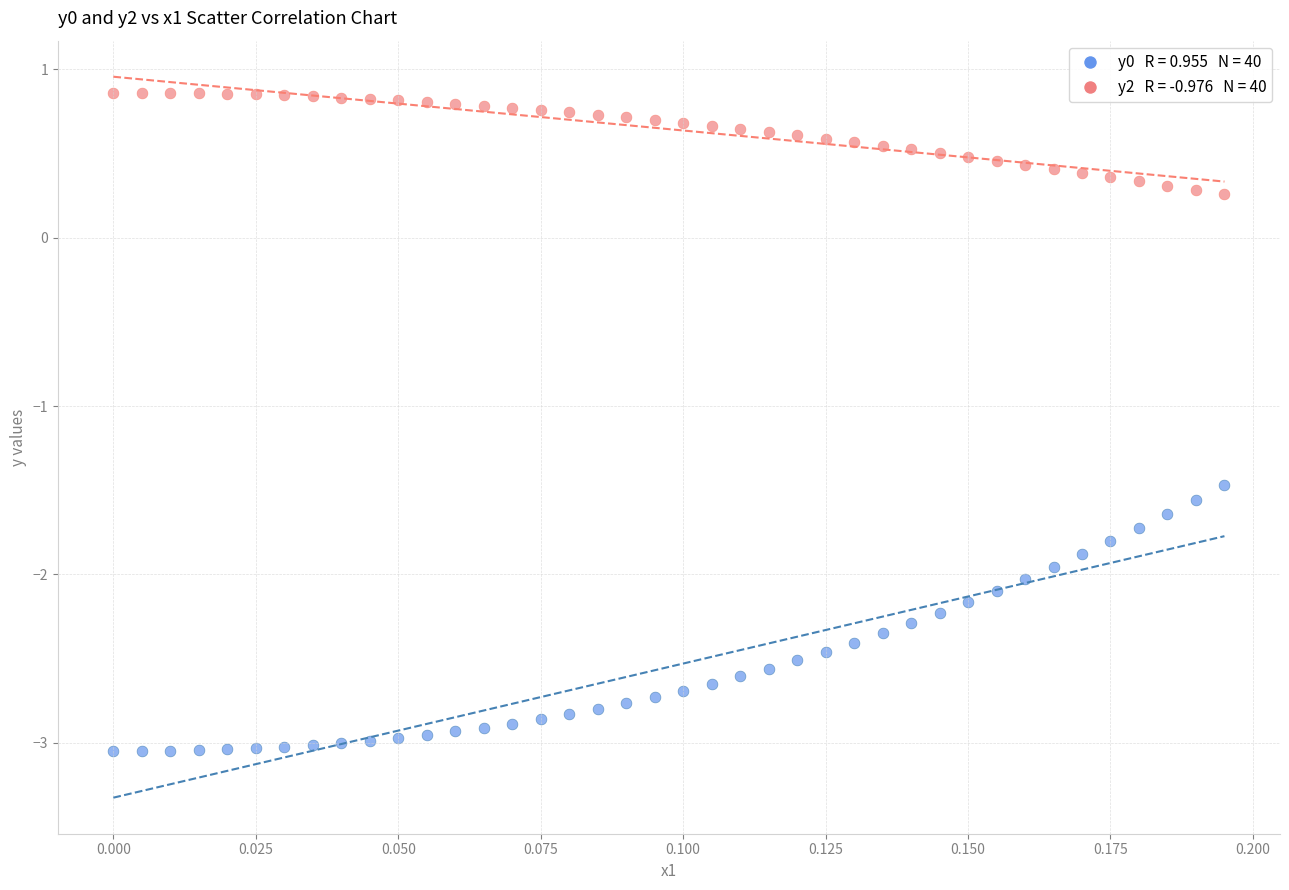

Across all series, what Y value is closest to -1?

-1.5